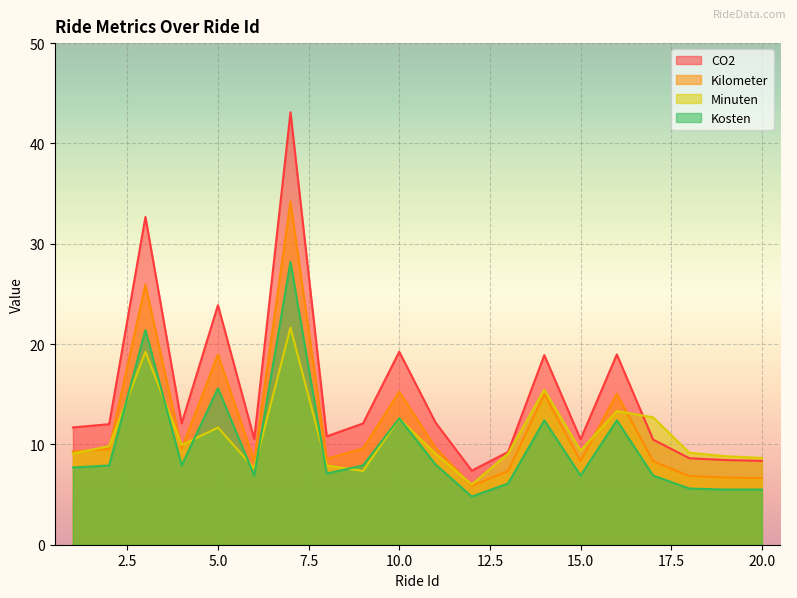

What are all the series names shown in the legend?

CO2, Kilometer, Minuten, Kosten